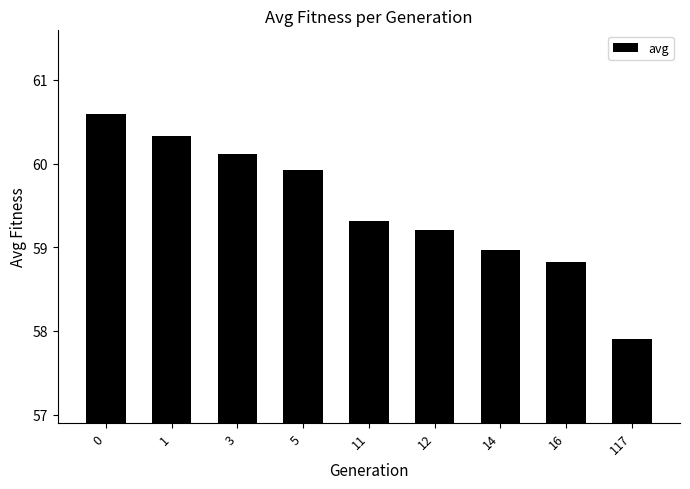

What is the sum of the values at 3 and 5?

120.0